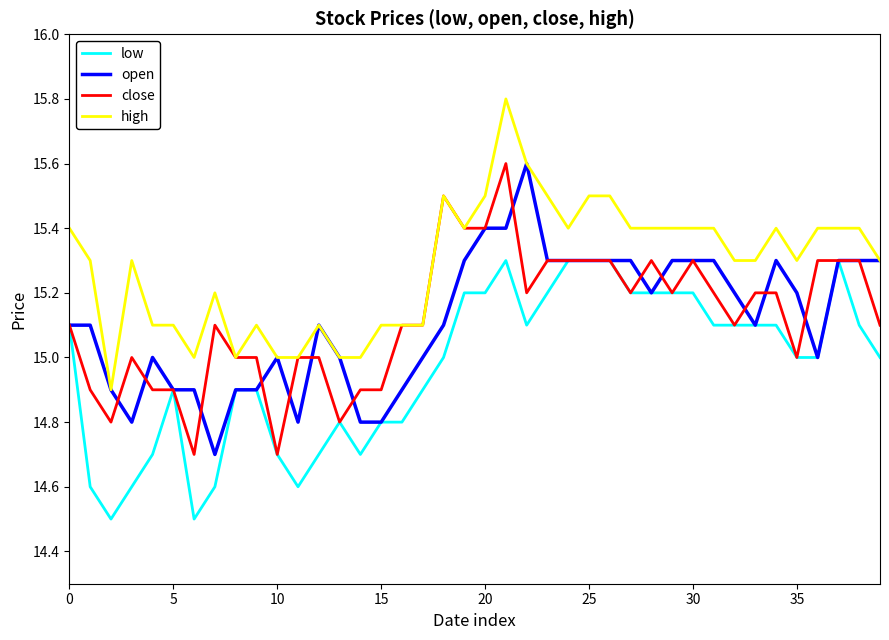

True or false: low and high intersect in this chart.

False